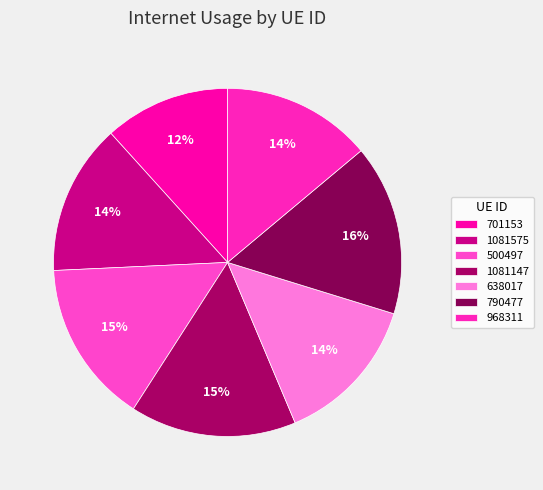

To the nearest percent, what is the combined percentage of 500497 and 701153?

27%